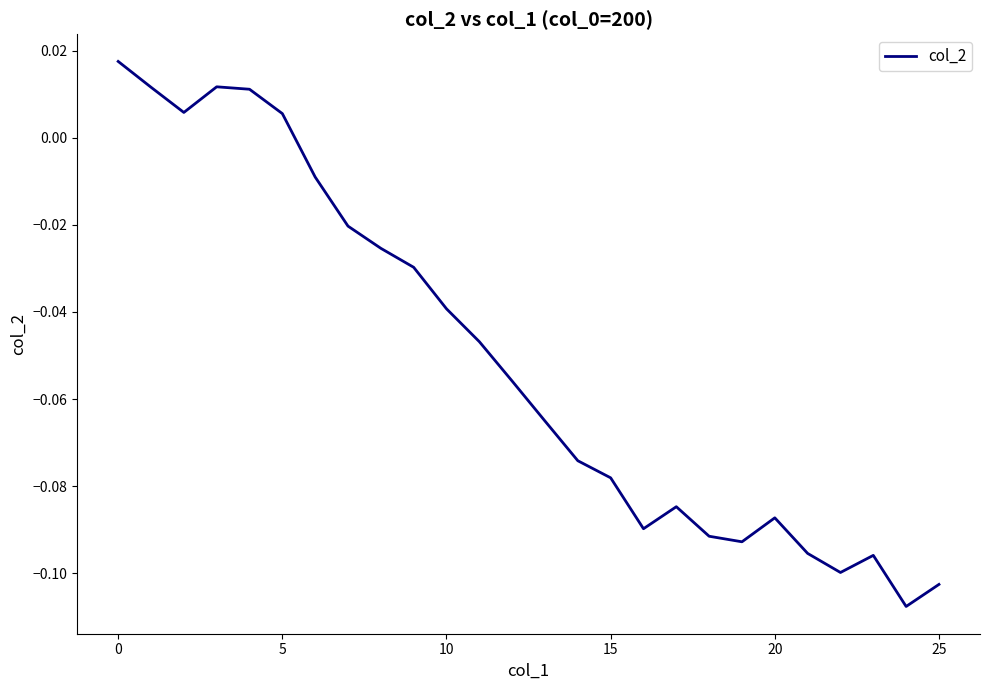

Does the chart have visible grid lines?

No